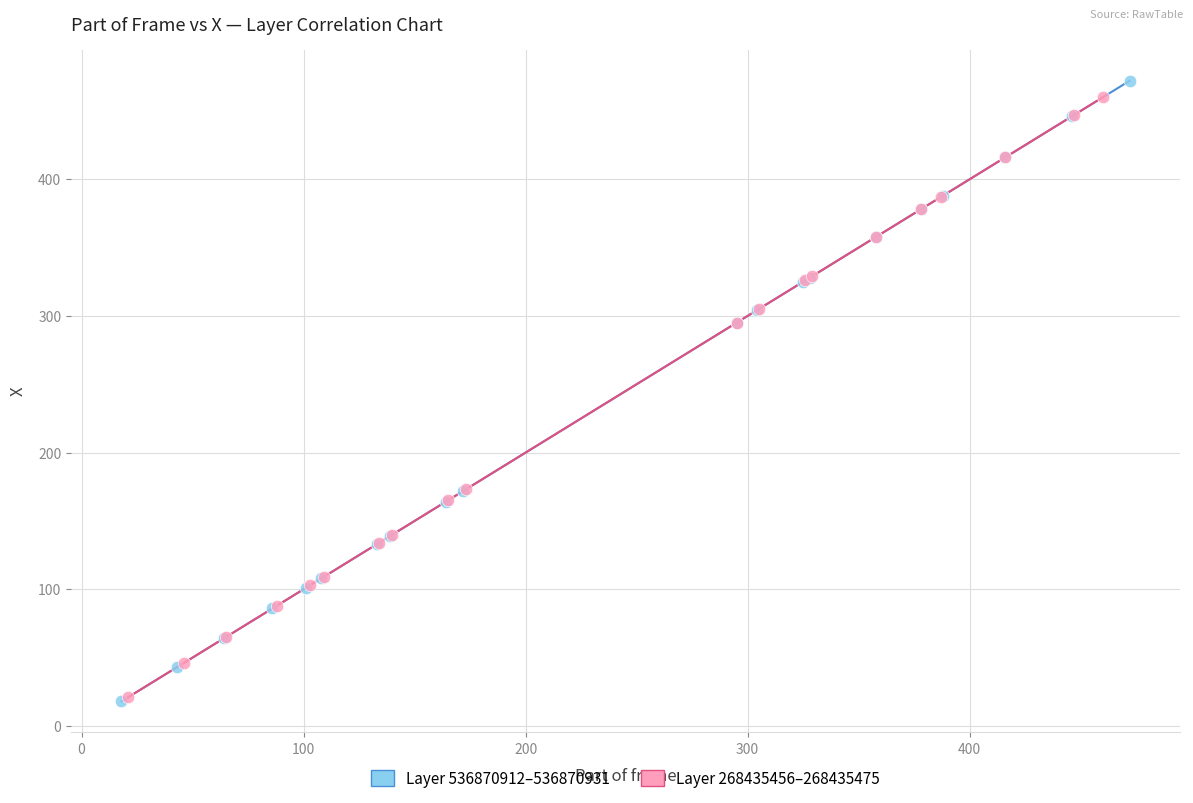

What are all the series names shown in the legend?

Layer 536870912–536870931, Layer 268435456–268435475